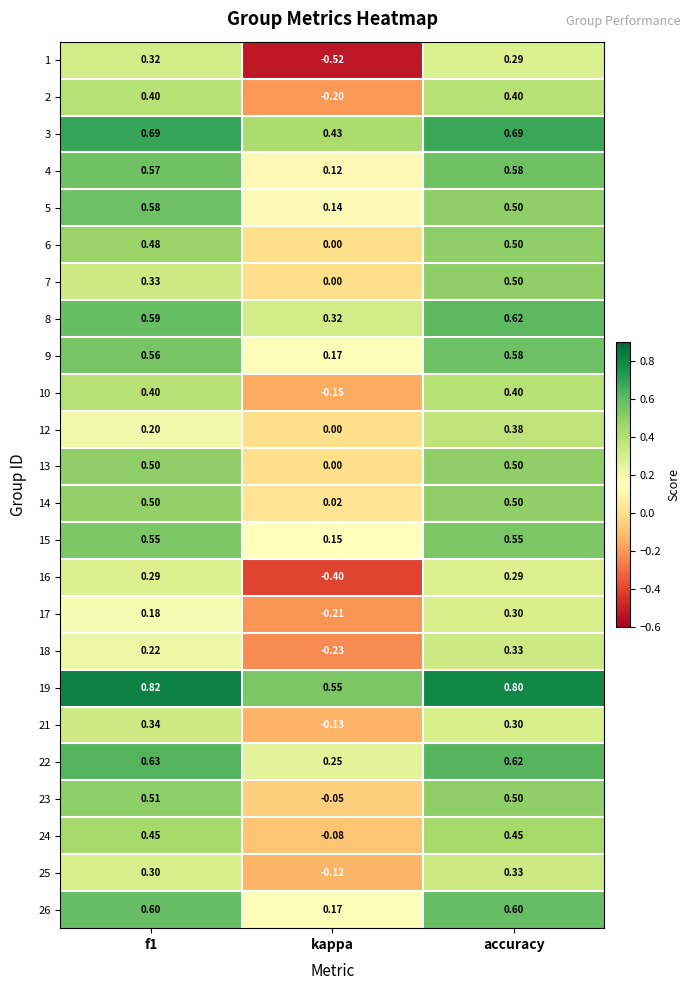

What is the difference between the highest and lowest values at f1?

0.6